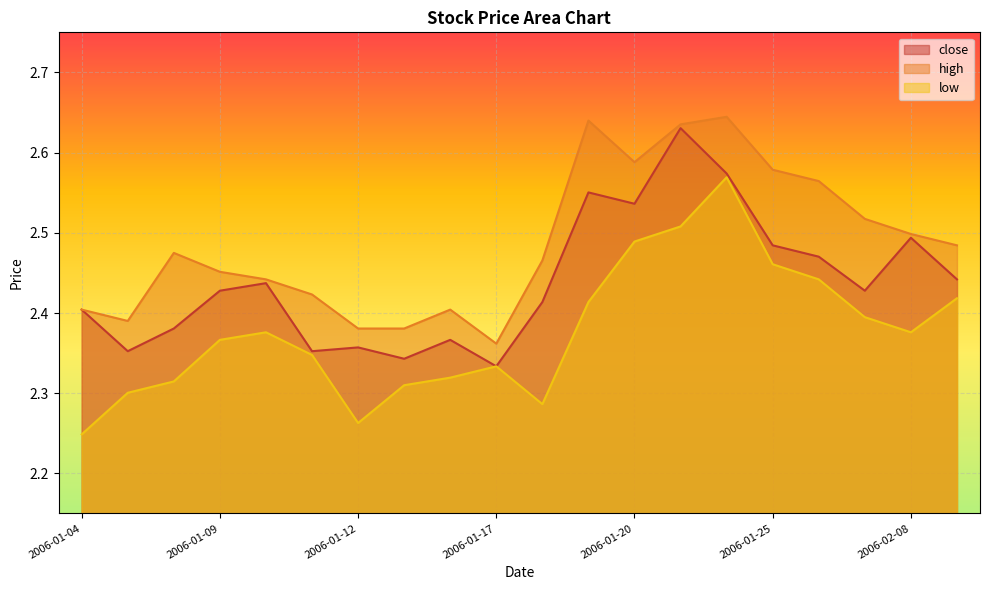

What is the difference between the high values at 2006-01-11 and 2006-02-07?

0.1